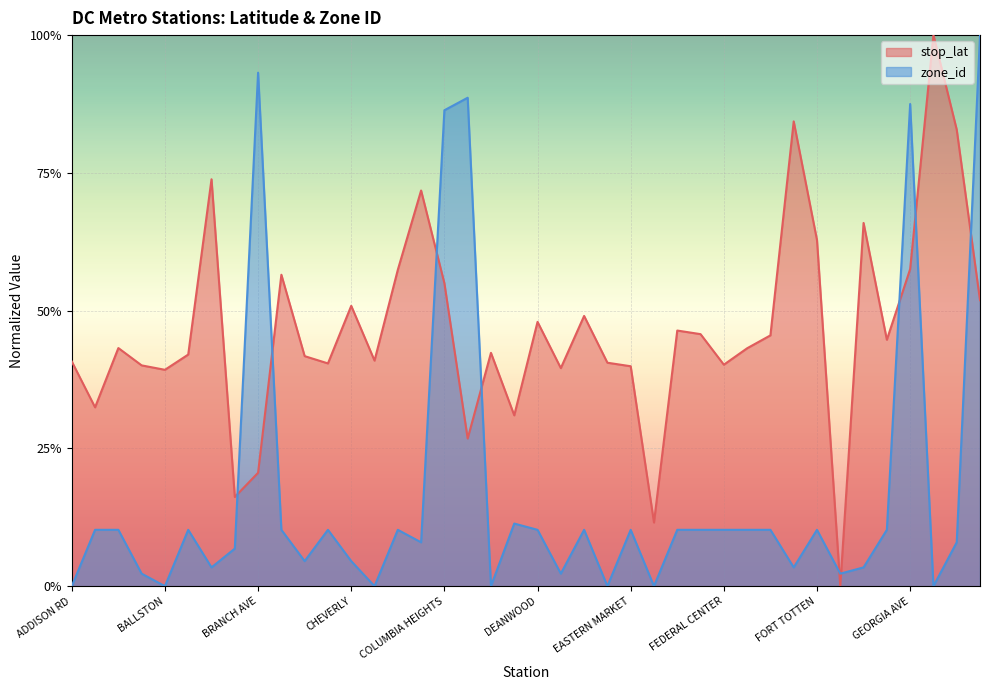

What is the total value across all series at ADDISON RD?

0.4